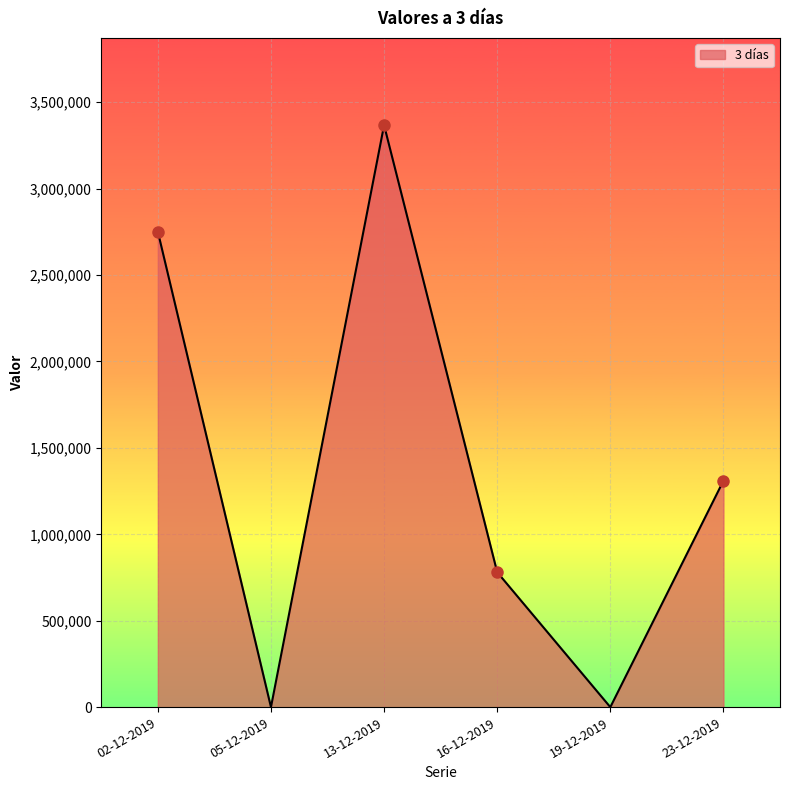

What is the ratio of the value at 23-12-2019 to the value at 16-12-2019?

1.7